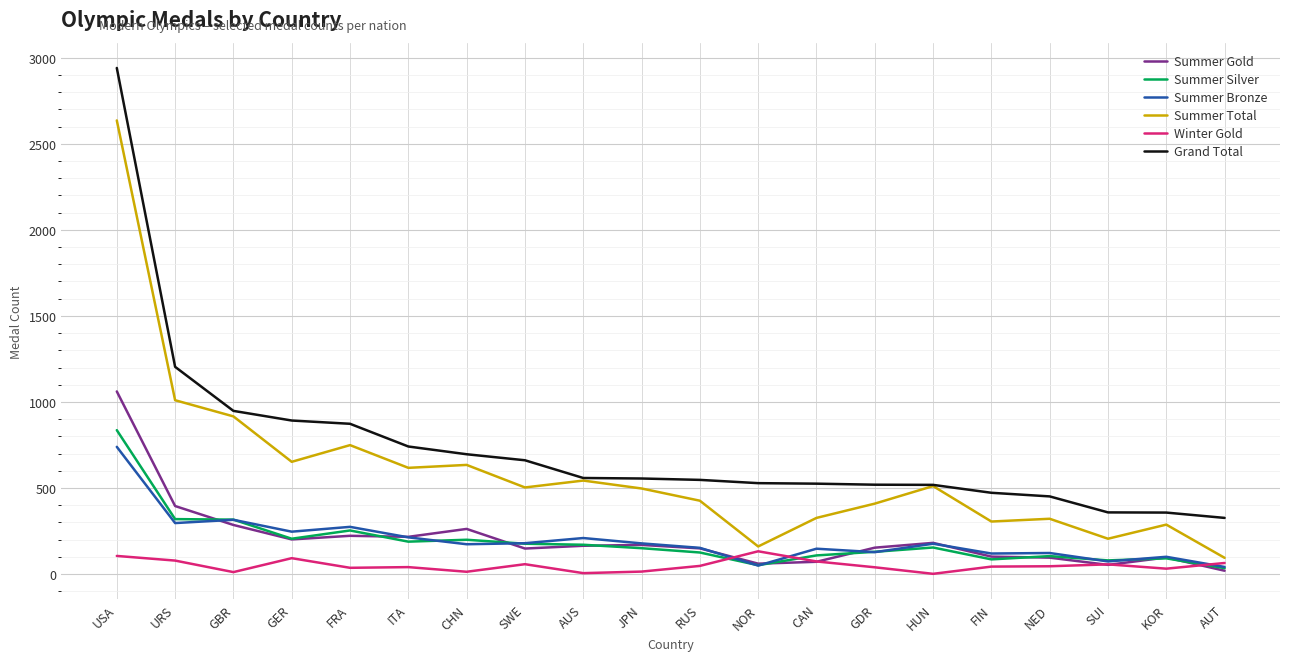

What is the lowest value of the Winter Gold series?

1